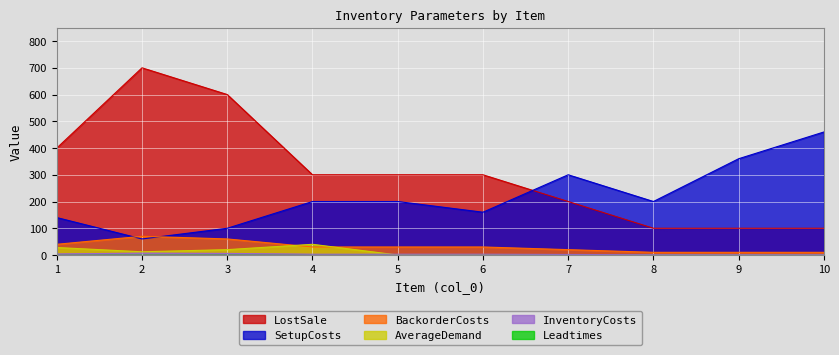

What is the difference between the AverageDemand values at 7 and 2?

12